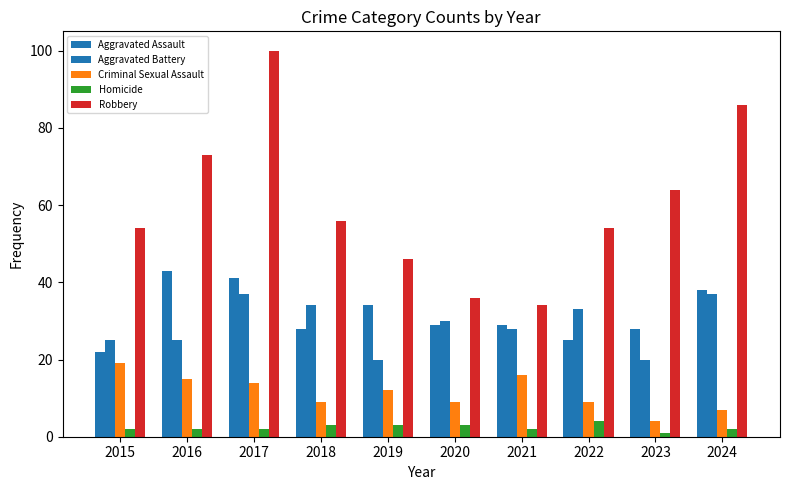

What is the difference between the highest and lowest values at 2022?

50